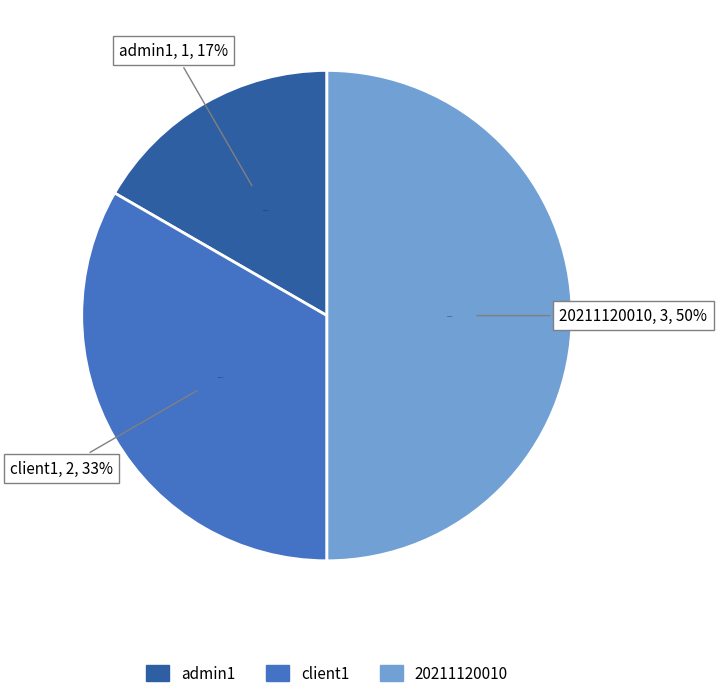

Rank the categories by value from highest to lowest.

20211120010, client1, admin1